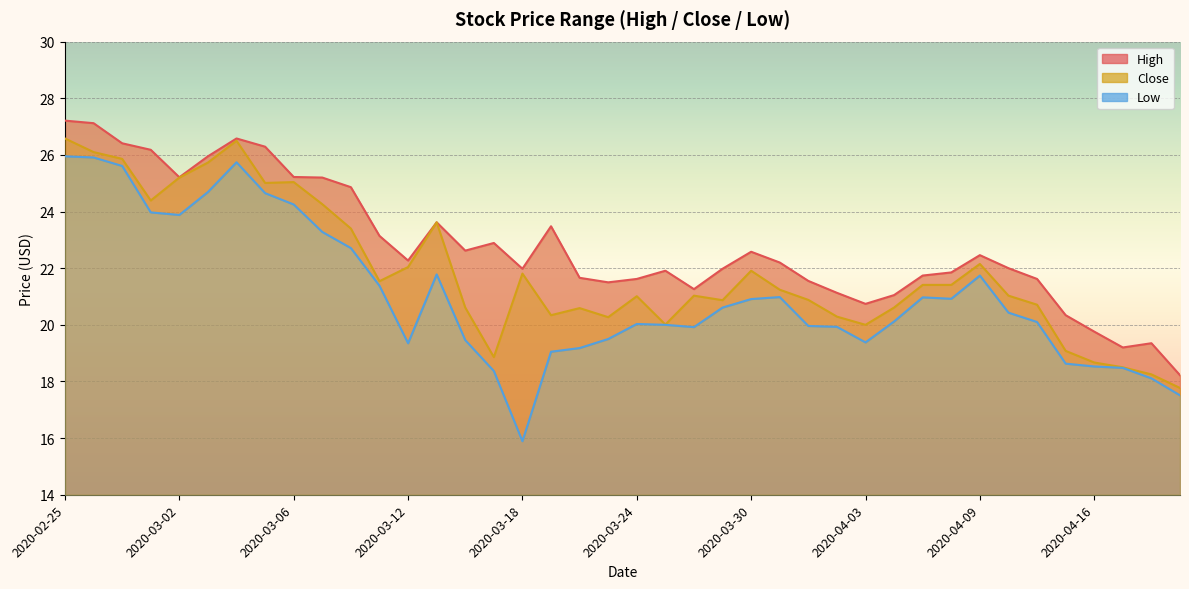

True or false: High and Low cross at least once.

False